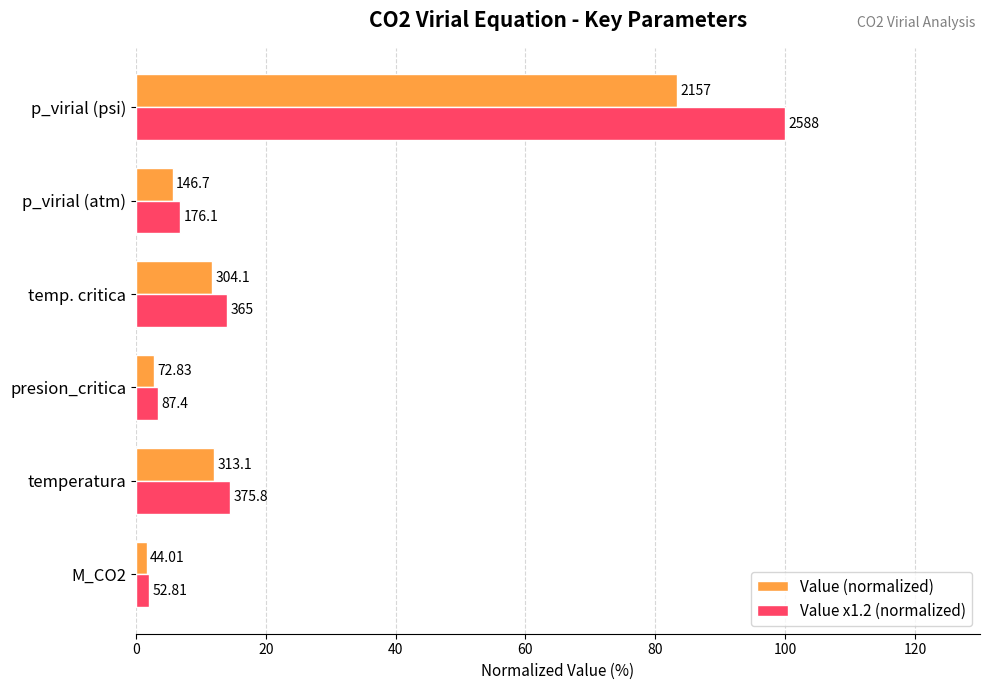

What is the highest value of the Value x1.2 (normalized) series?

100.0